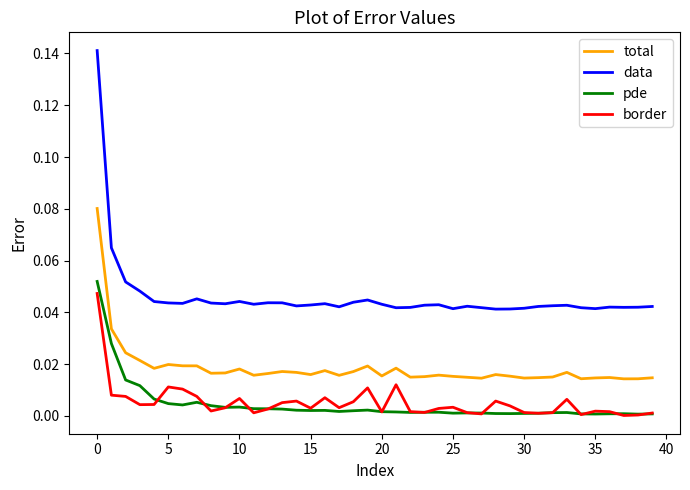

Which series has the largest total across all categories?

data